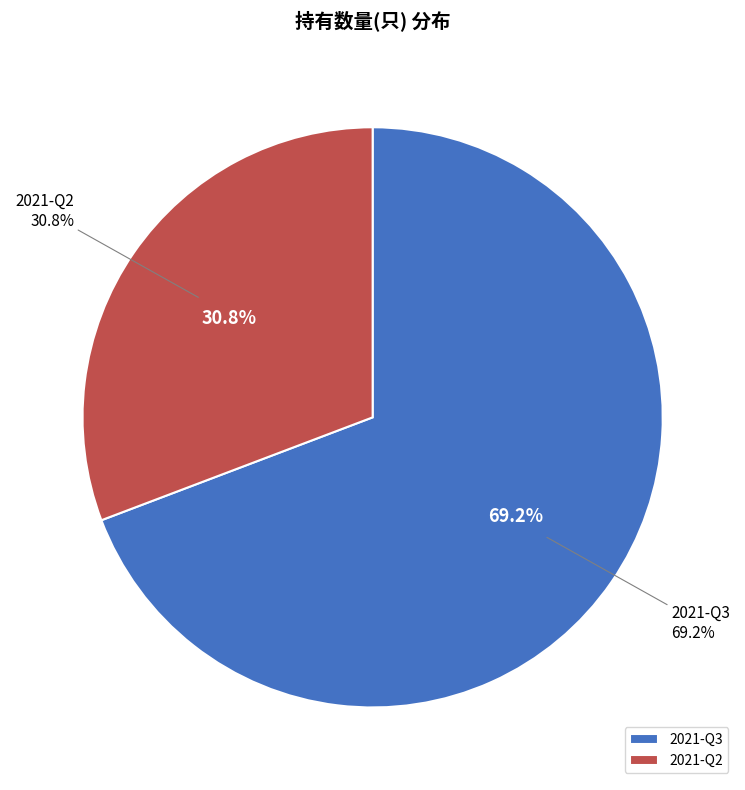

Is it true that 2021-Q2 is 31% of the pie?

True